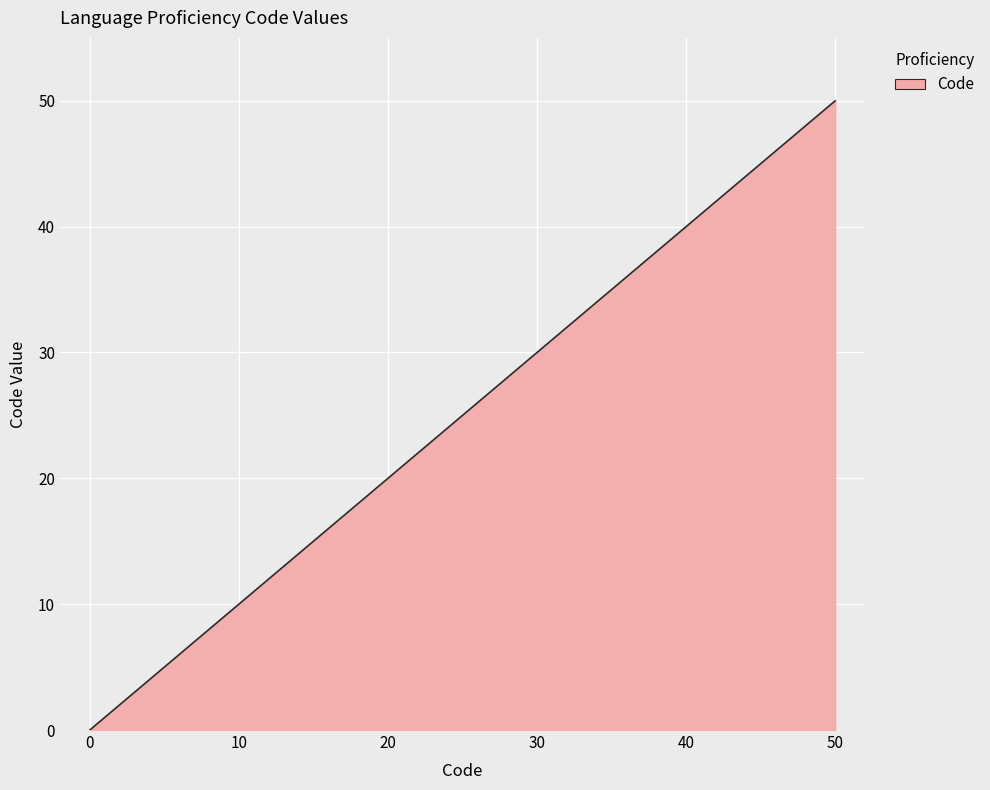

What is the difference between the maximum and minimum values?

50.0